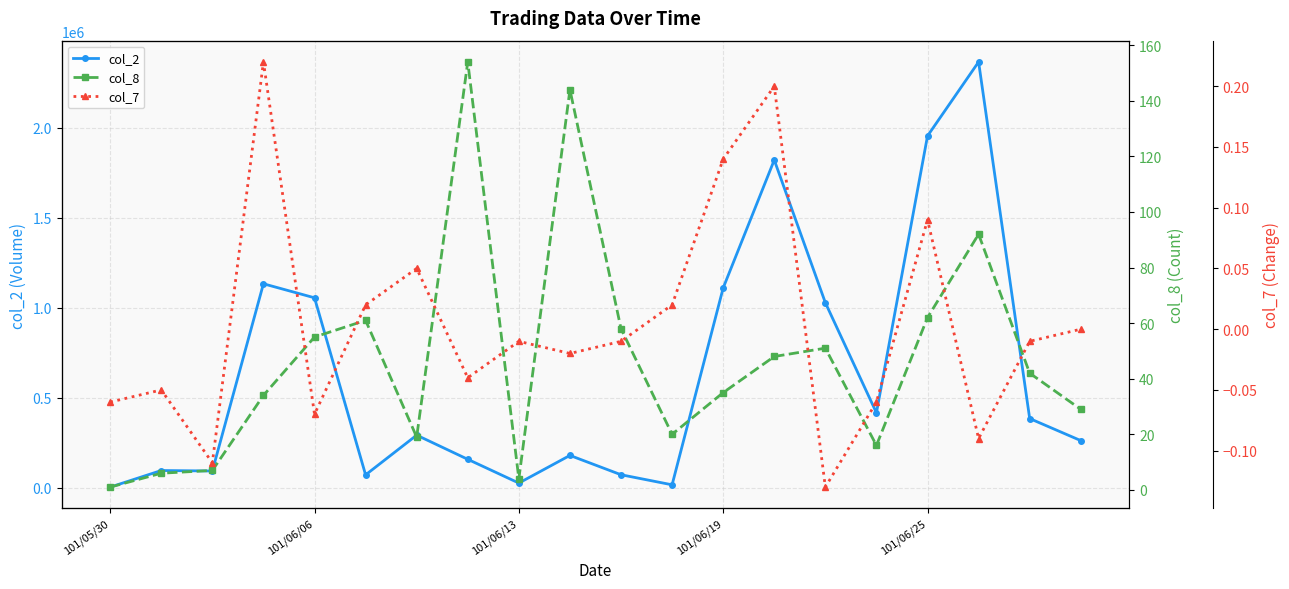

Does the chart have visible grid lines?

Yes